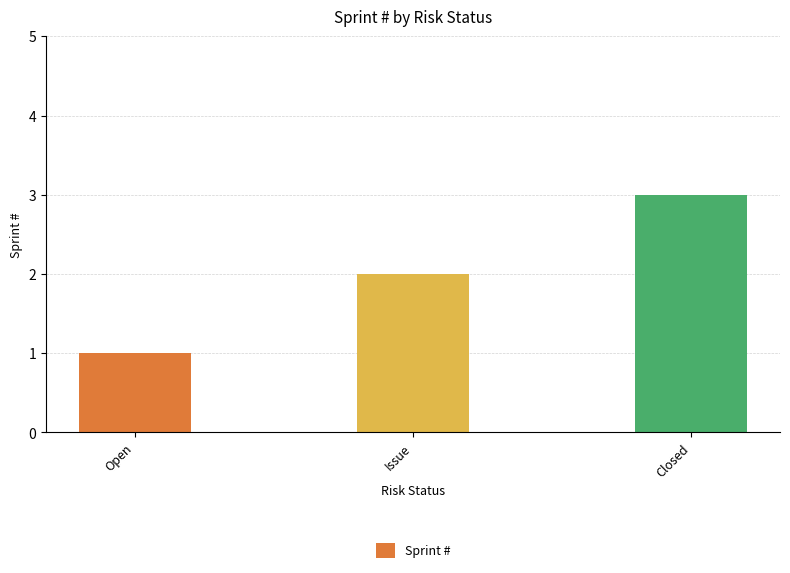

Between Issue and Closed, which is larger?

Closed